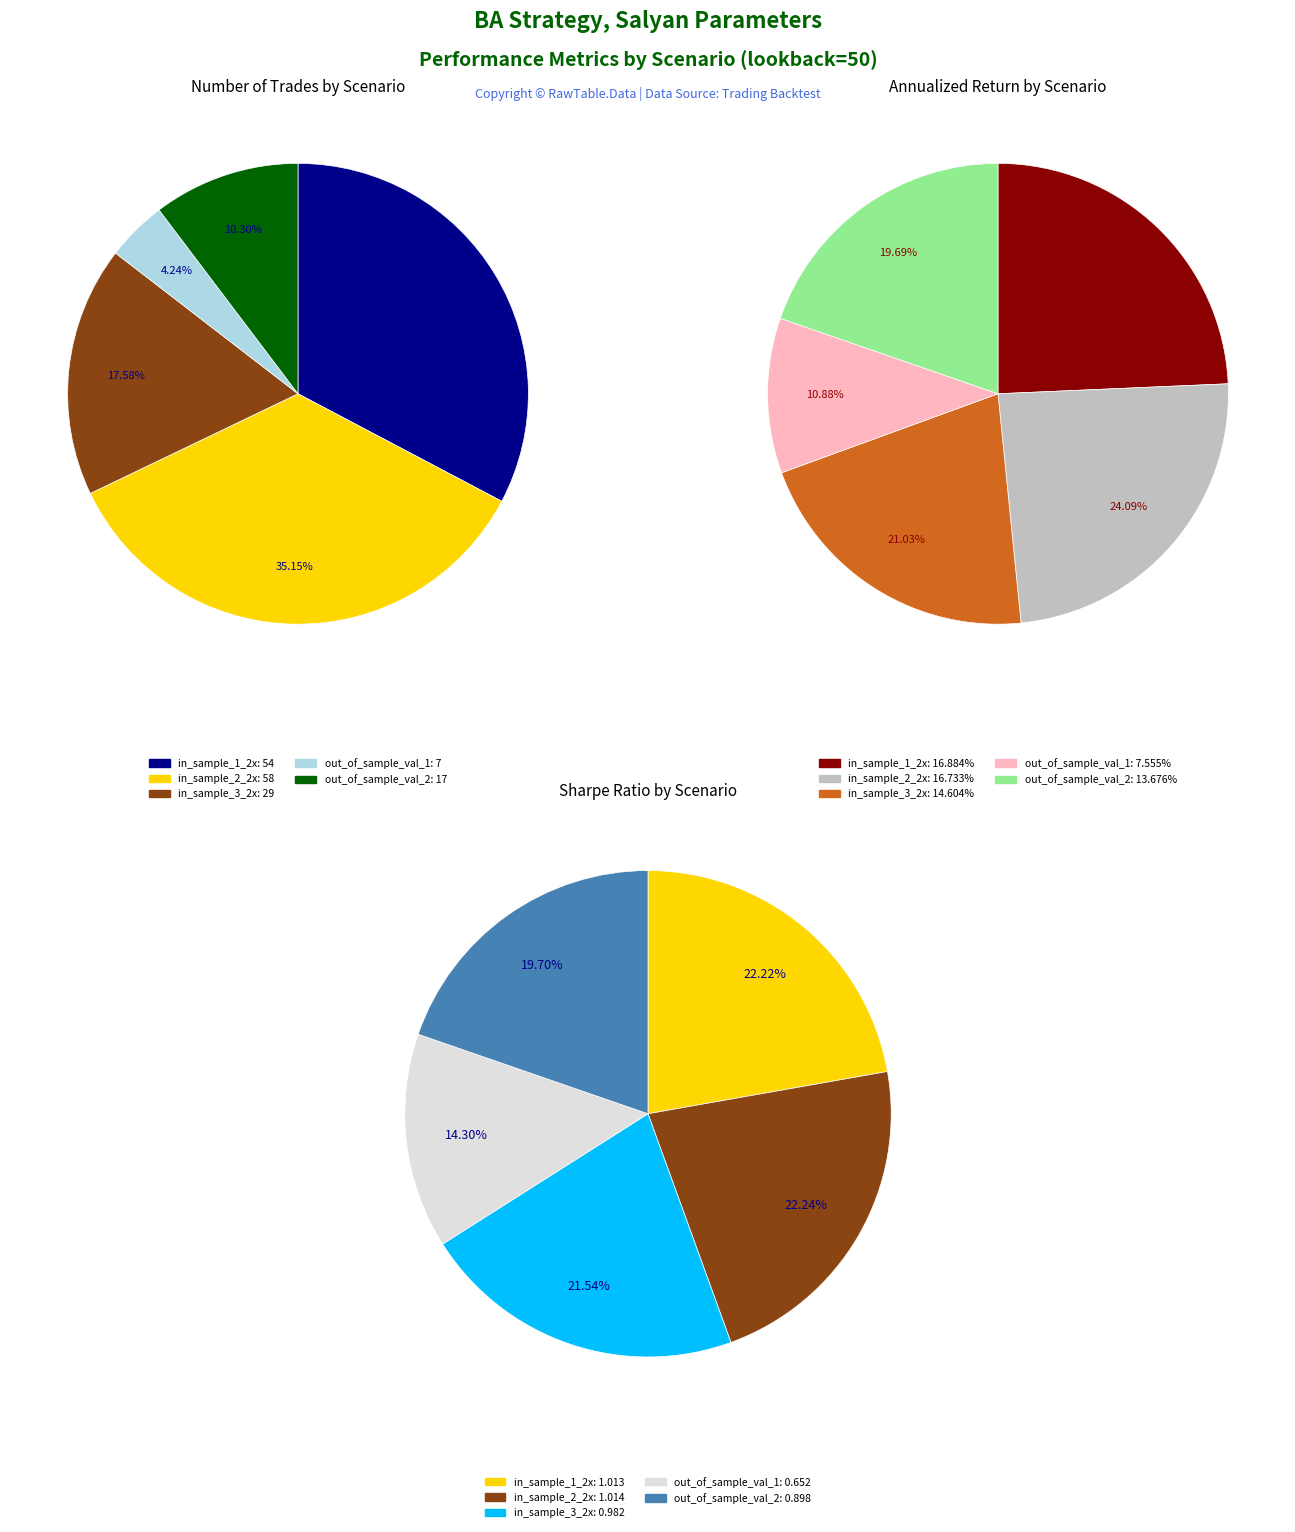

To the nearest percent, what is the difference between the largest and smallest slice percentages?

31%